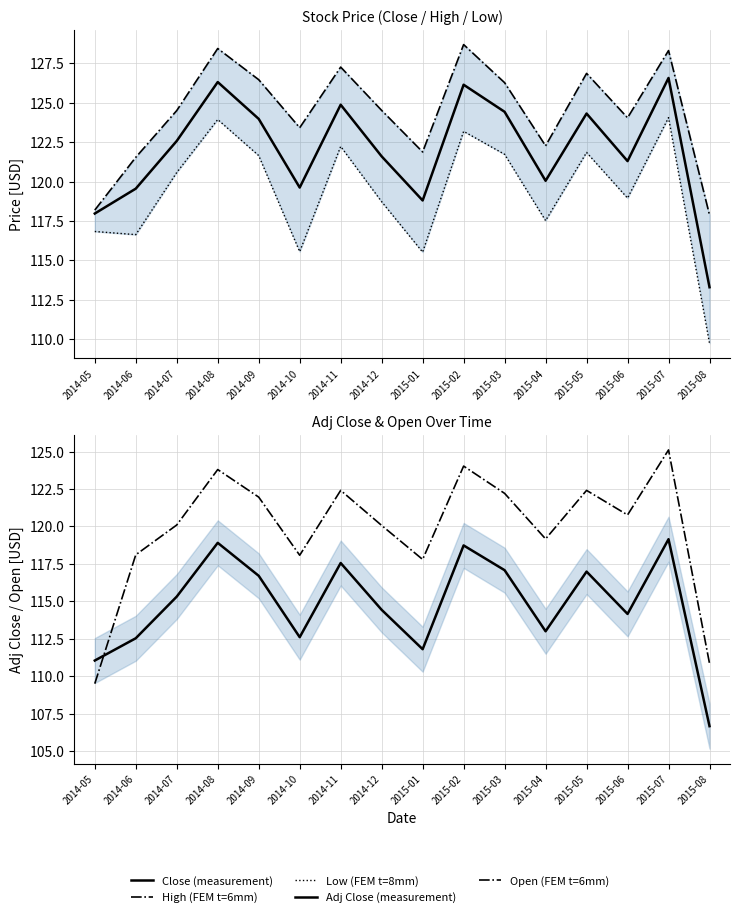

What is the label of the 14th point from the right?

2014-07